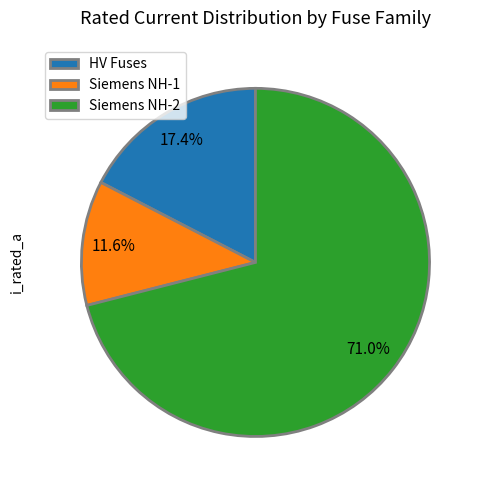

Combined, do Siemens NH-2 and HV Fuses account for over 50%?

Yes